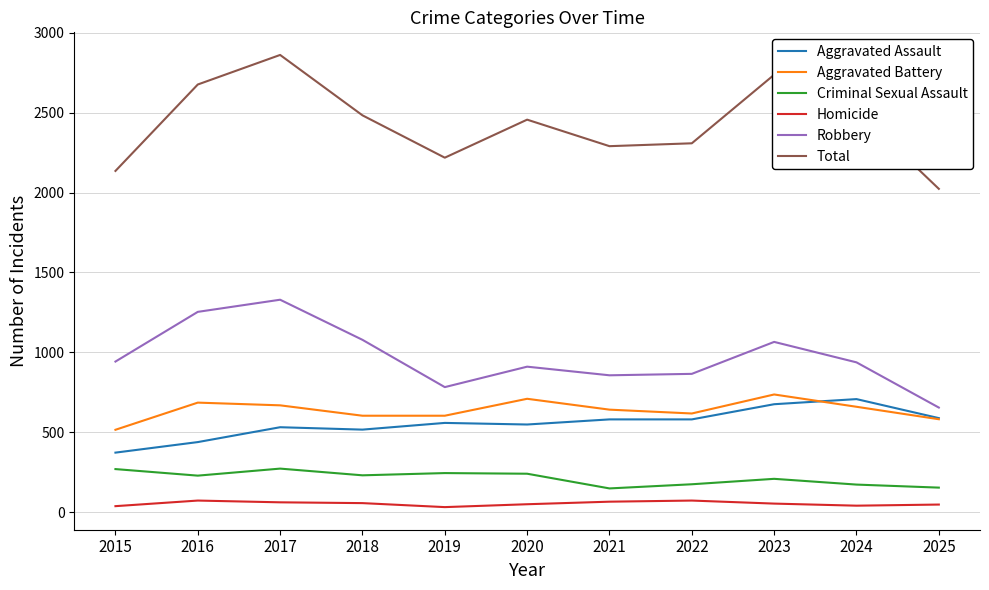

What are all the series names shown in the legend?

Aggravated Assault, Aggravated Battery, Criminal Sexual Assault, Homicide, Robbery, Total